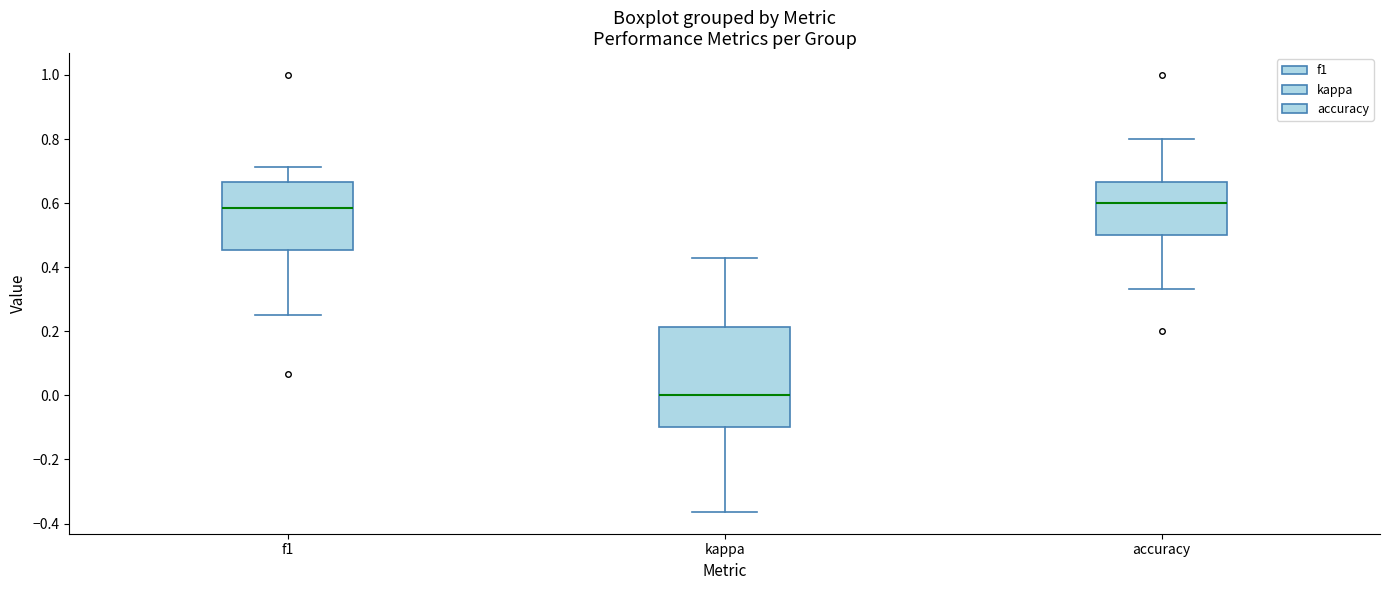

Where does the lower whisker of the box for accuracy end on the y-axis? The values are not printed on the chart, so give them approximately, as read against the axis.

0.34